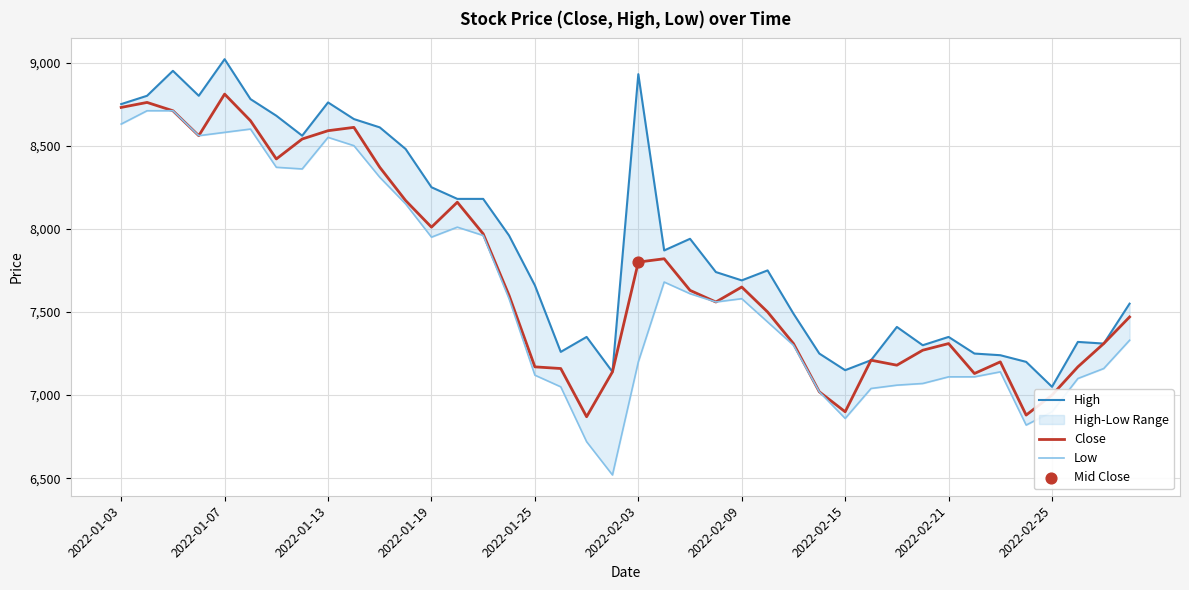

At how many categories does at least one series exceed 8015?

16